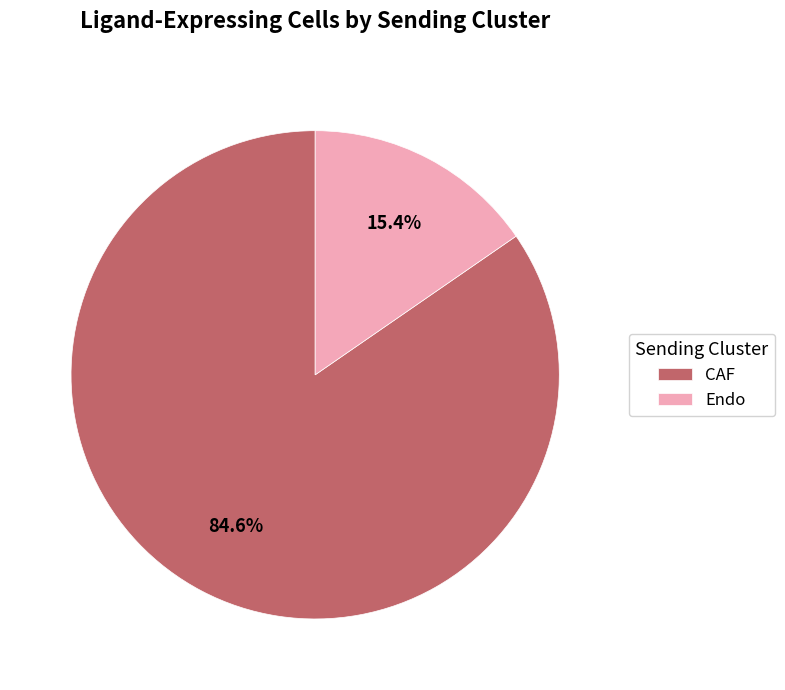

Count the number of slices in the pie.

2